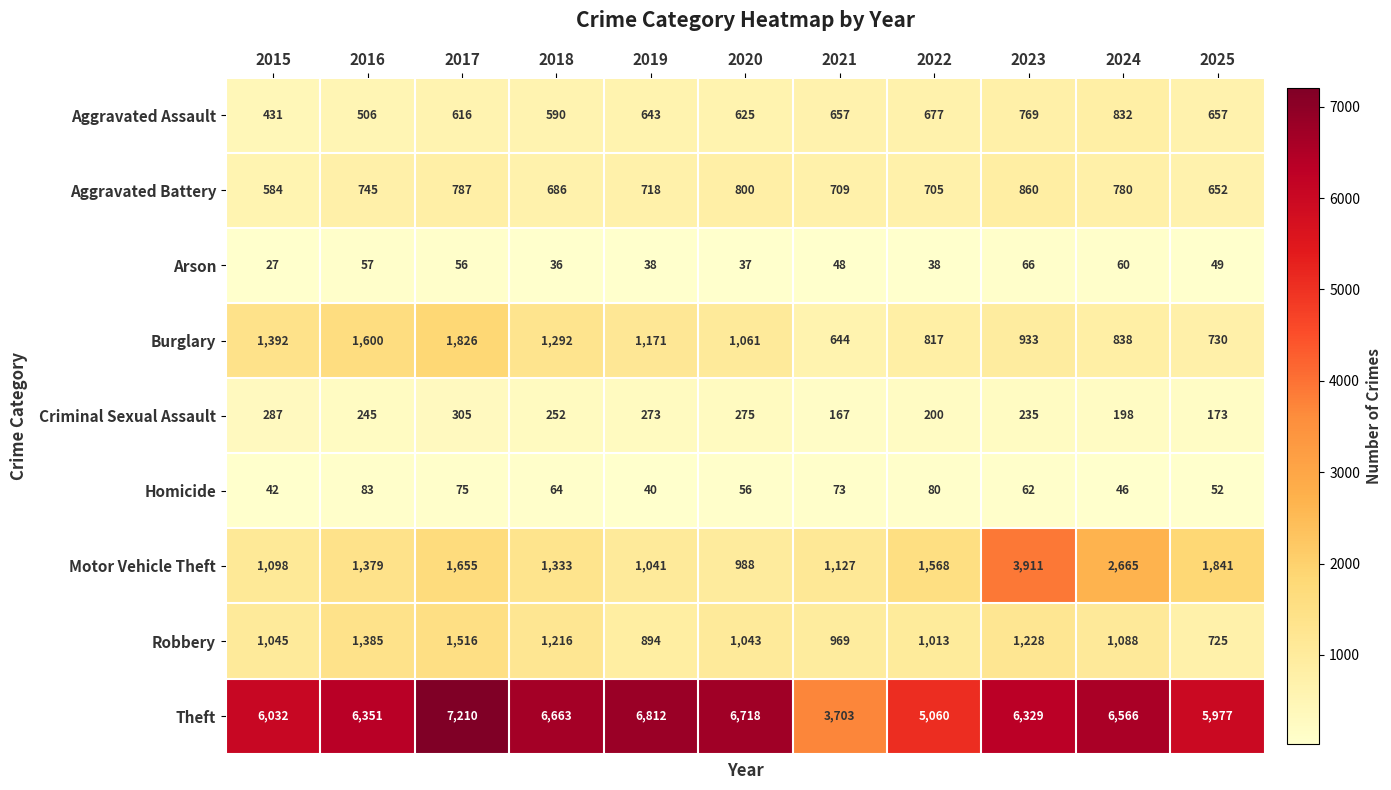

How many data points does each series have?

11